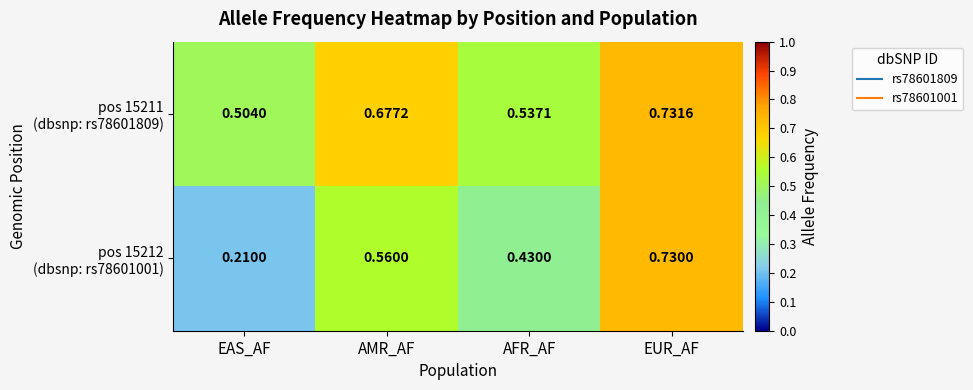

At which category does the chart reach its minimum across all series?

EAS_AF